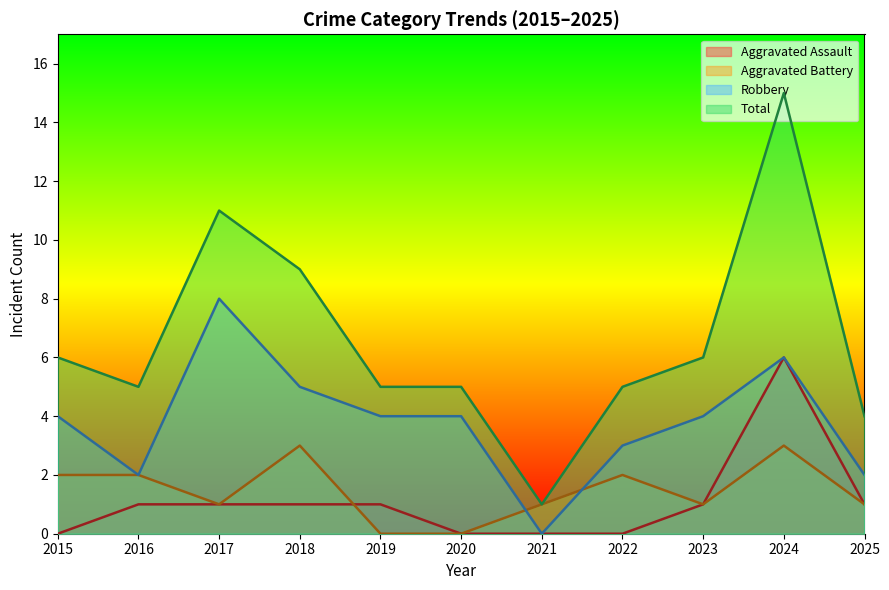

What are all the series names shown in the legend?

Aggravated Assault, Aggravated Battery, Robbery, Total